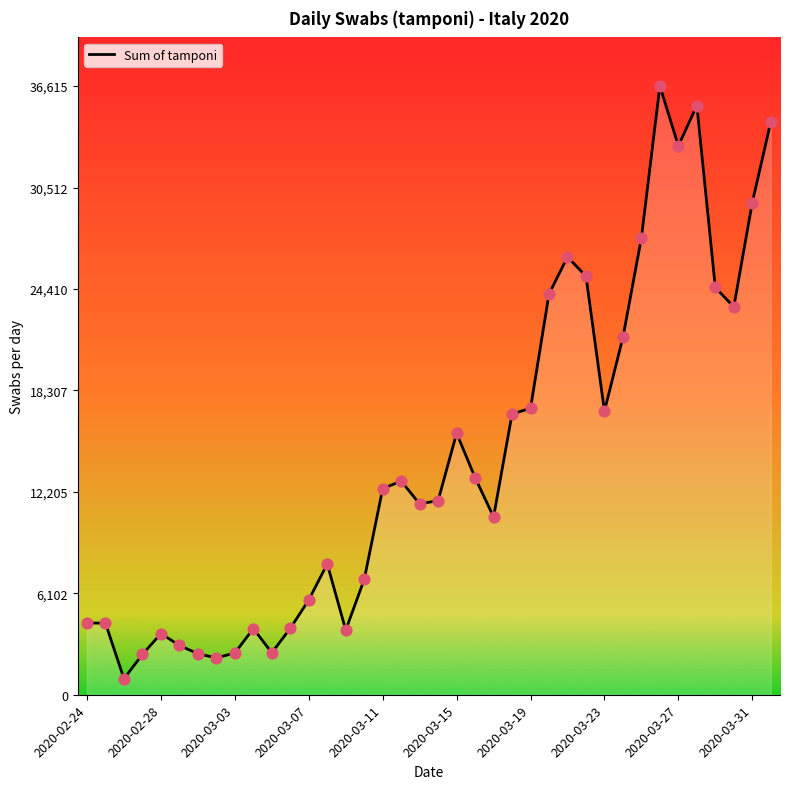

What is the difference between the maximum and minimum values?

35651